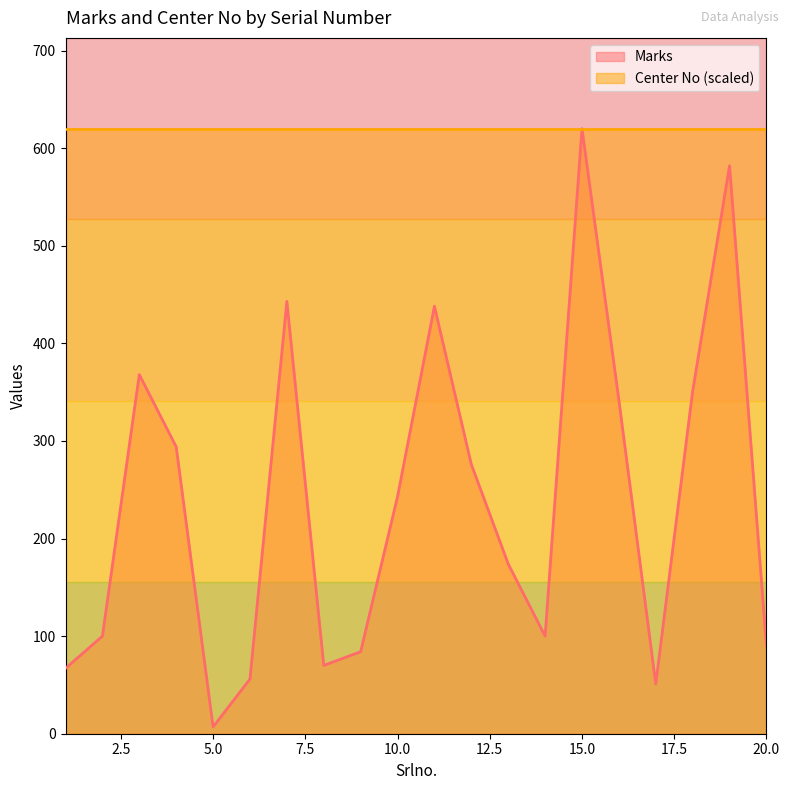

List the labels in order of value, largest first.

15, 19, 7, 11, 3, 18, 16, 4, 12, 10, 13, 2, 14, 20, 9, 8, 1, 6, 17, 5